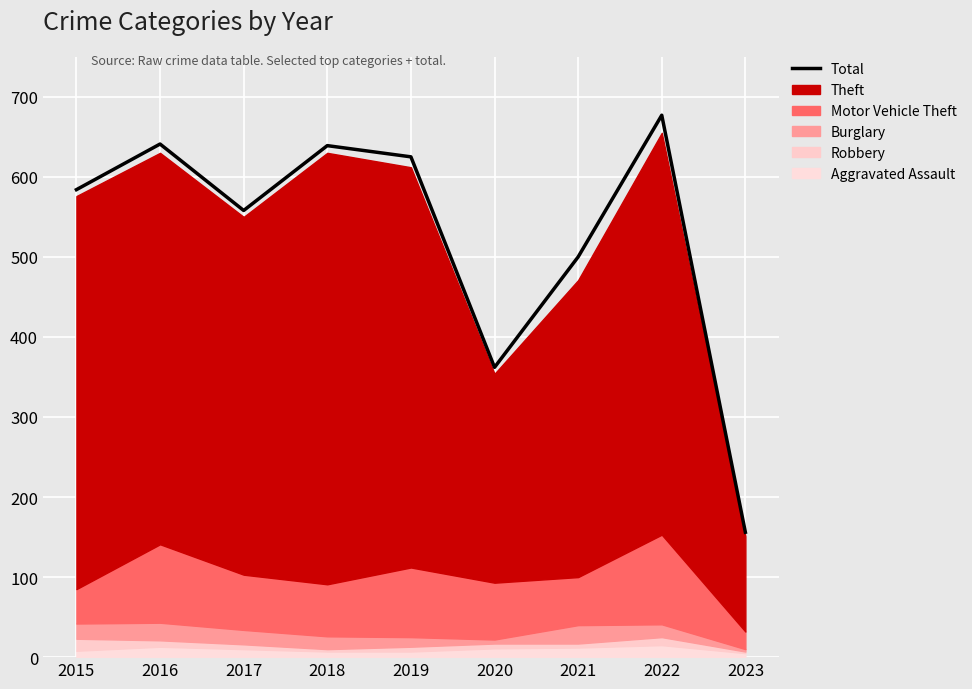

How many data points are less than 584?

4